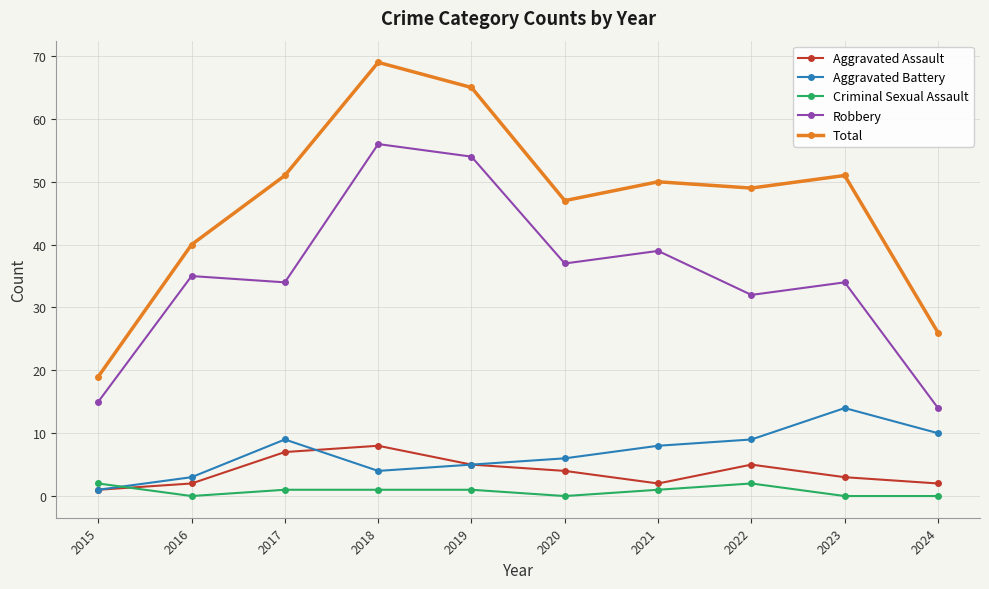

What is the sum of all Aggravated Assault values?

39